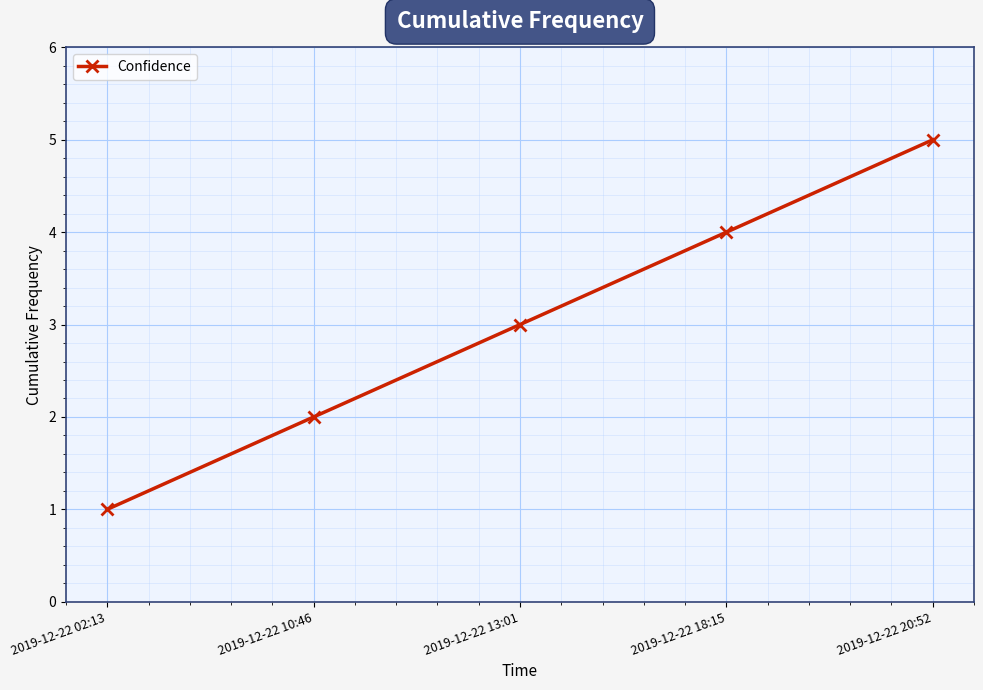

List the labels in order of value, largest first.

2019-12-22 20:52, 2019-12-22 18:15, 2019-12-22 13:01, 2019-12-22 10:46, 2019-12-22 02:13